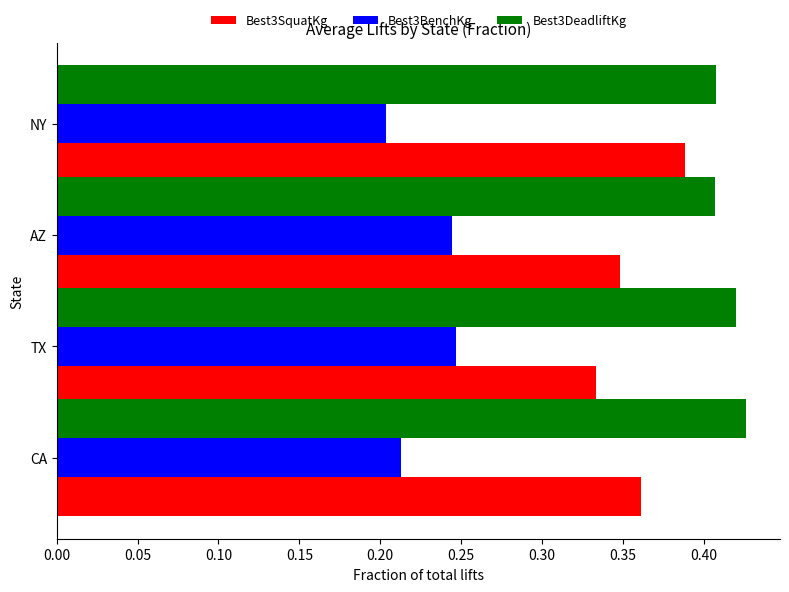

True or false: Best3DeadliftKg has a value of 0.6 at TX.

False